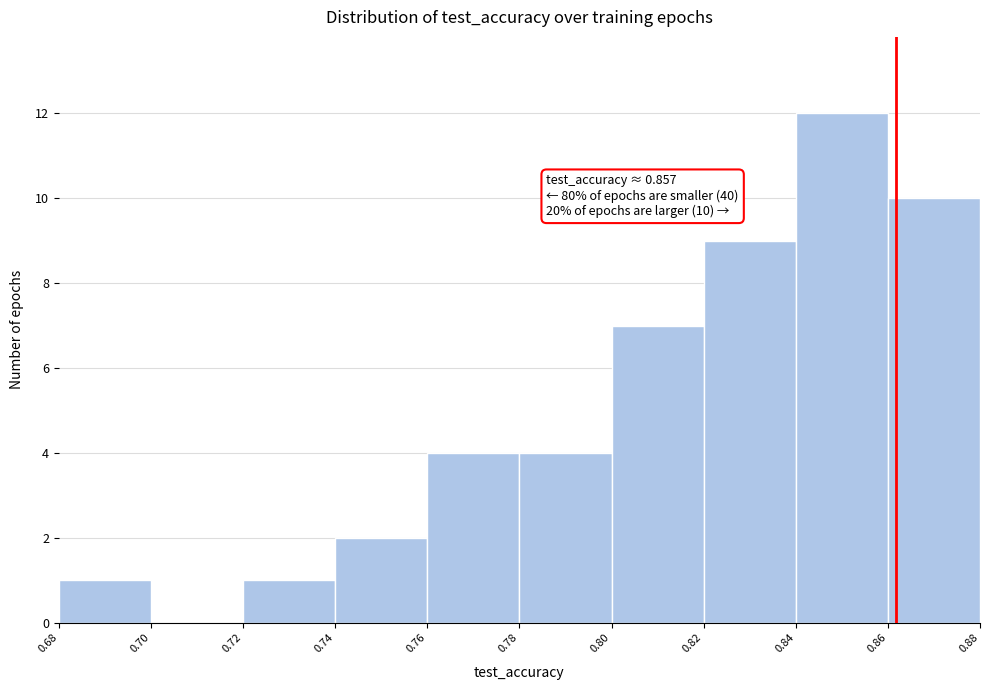

Reading left to right, what are all the values shown in this chart?

0.68=1	0.70=0	0.72=1	0.74=2	0.76=4	0.78=4	0.80=7	0.82=9	0.84=12	0.86=10